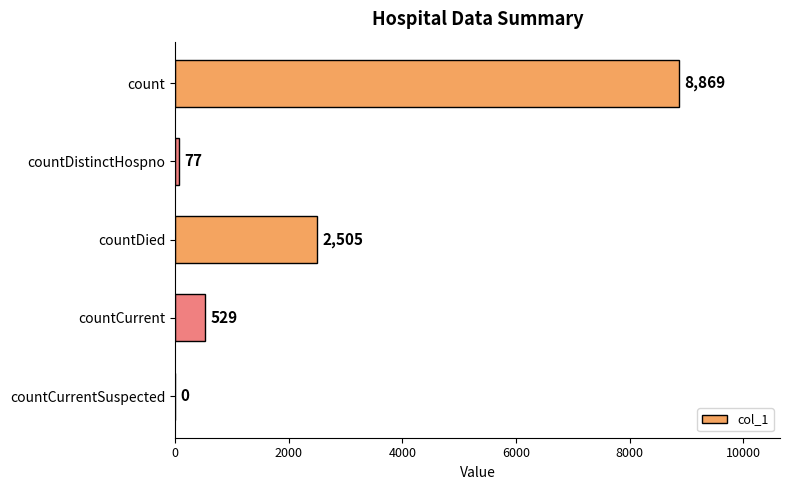

Reading top to bottom, what are all the values shown in this chart?

count=8869	countDistinctHospno=77	countDied=2505	countCurrent=529	countCurrentSuspected=0